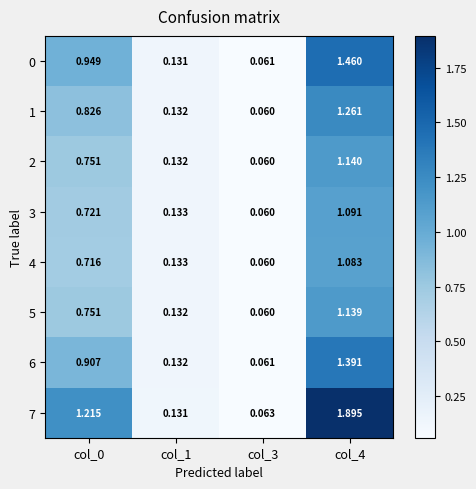

Is the value of 4 at col_1 greater than the value of 2 at col_4?

No